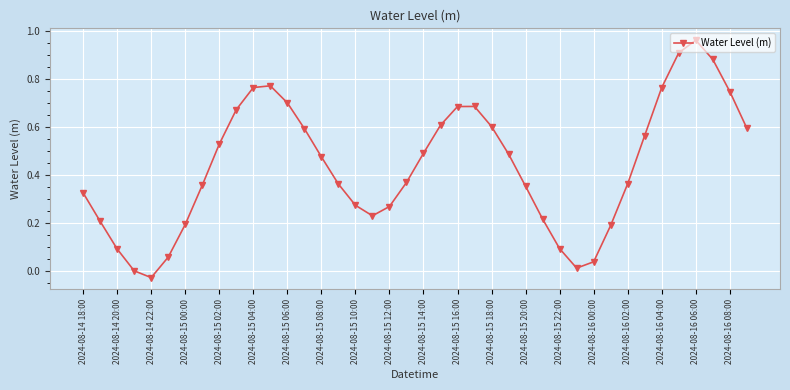

How many points are higher than both their immediate neighbors (excluding endpoints)?

3